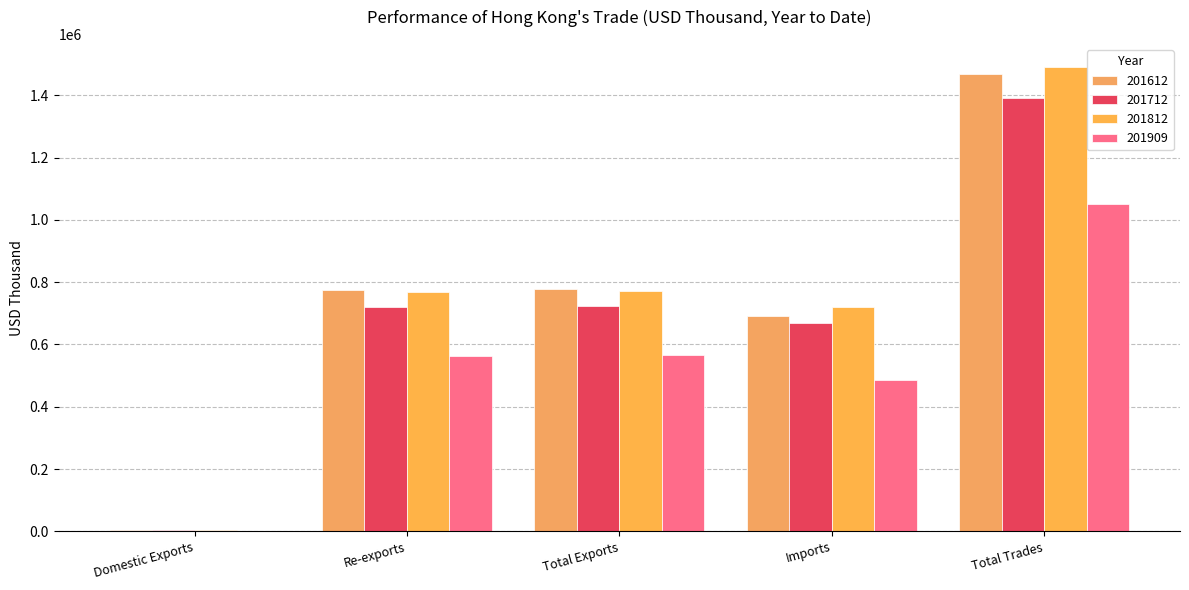

What is the value of the 201812 bar at the 2nd from the left?

768091.5